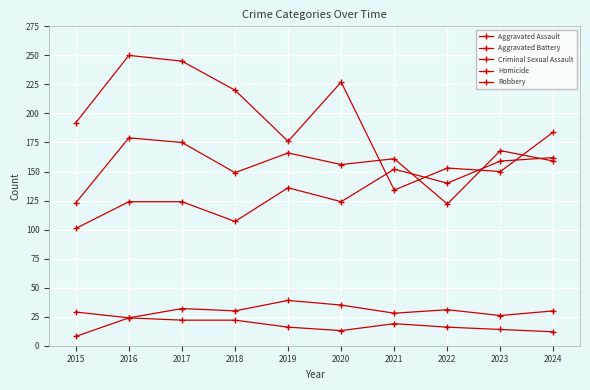

How many distinct data groups are displayed?

5